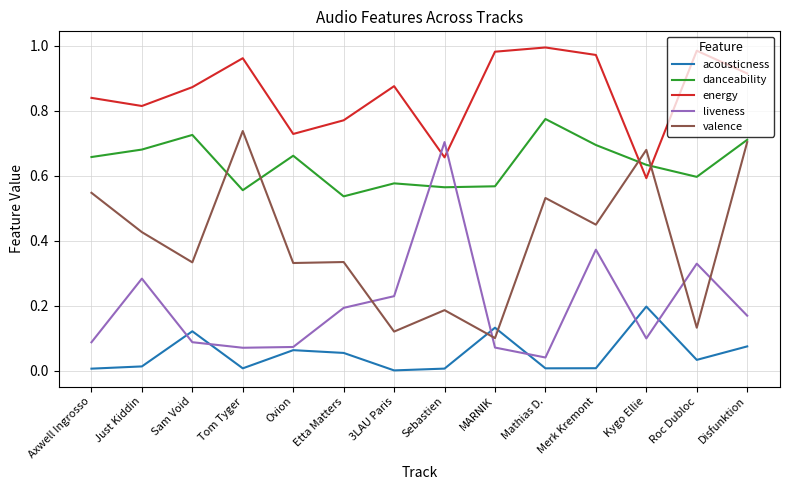

Which series changed the most between Just Kiddin and Tom Tyger?

valence